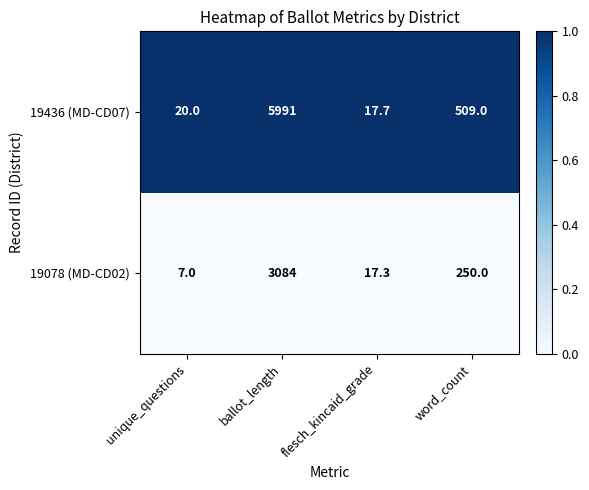

The value of 19078 (MD-CD02) at unique_questions is 7.0. True or false?

True